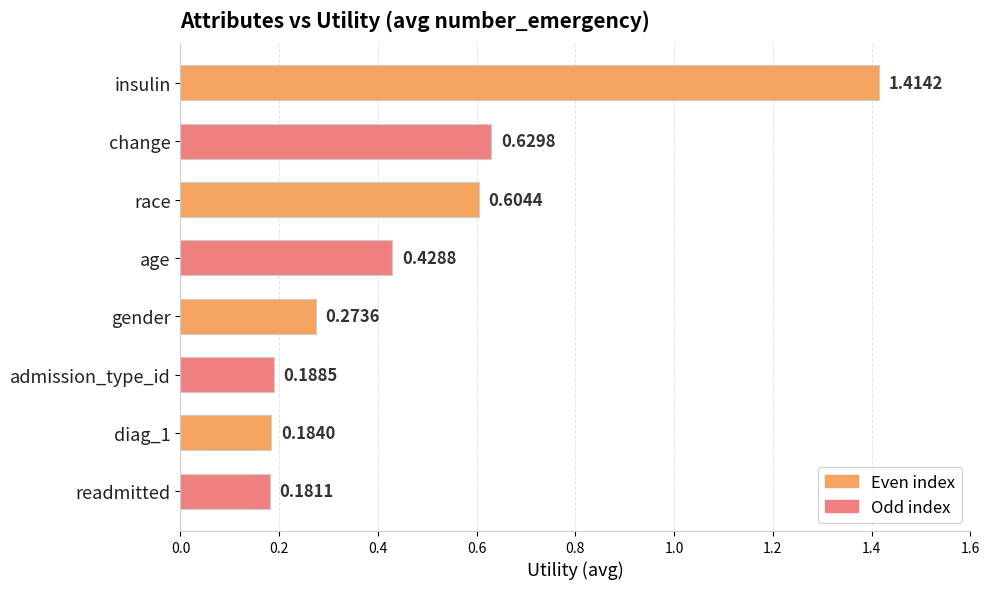

What is the sum of all values?

3.9